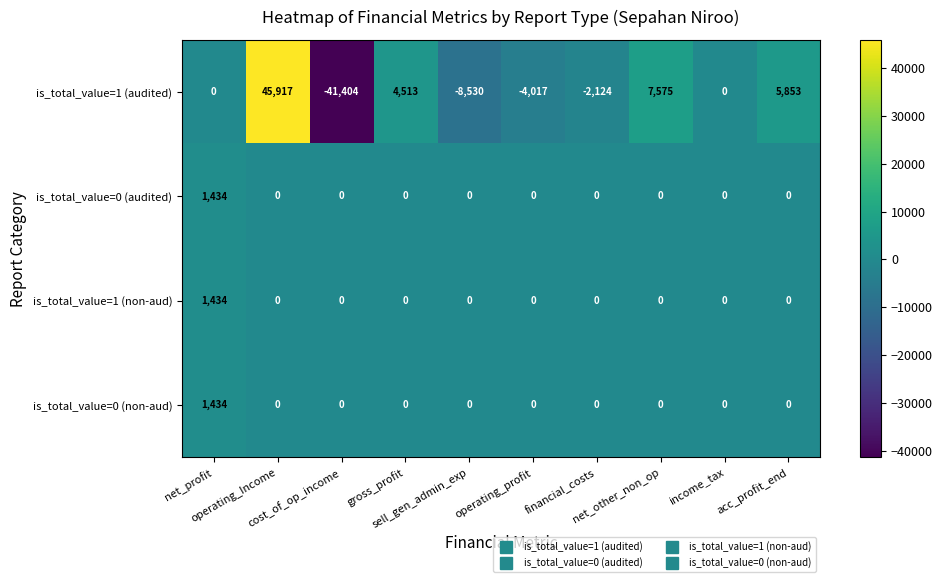

How many data points in is_total_value=0 (audited) are above 0?

1